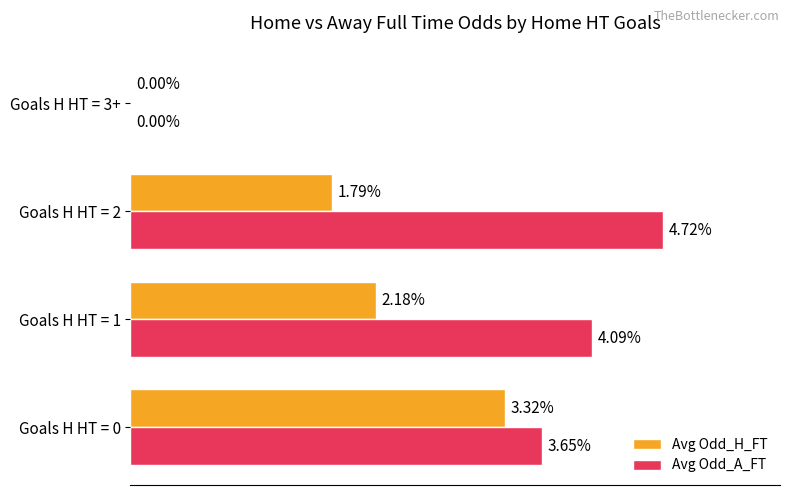

Which series changed the most between Goals H HT = 1 and Goals H HT = 3+?

Avg Odd_A_FT